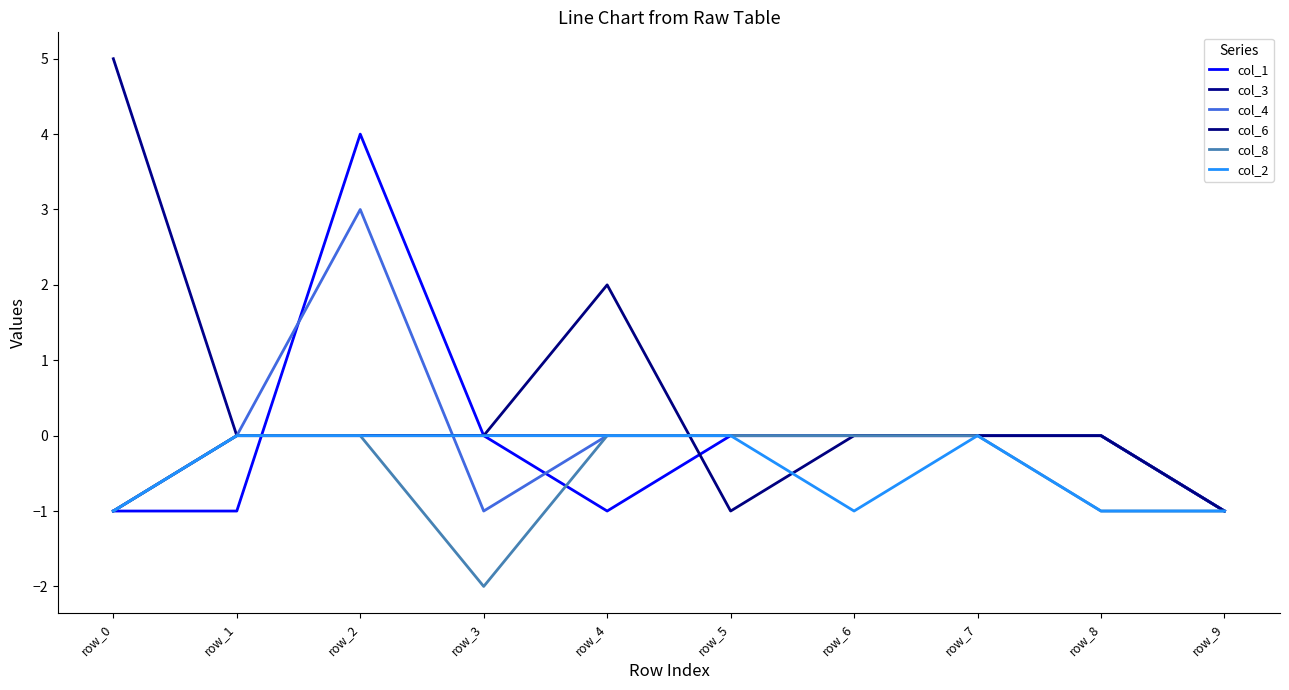

Does the chart display data point markers on the line(s)?

No